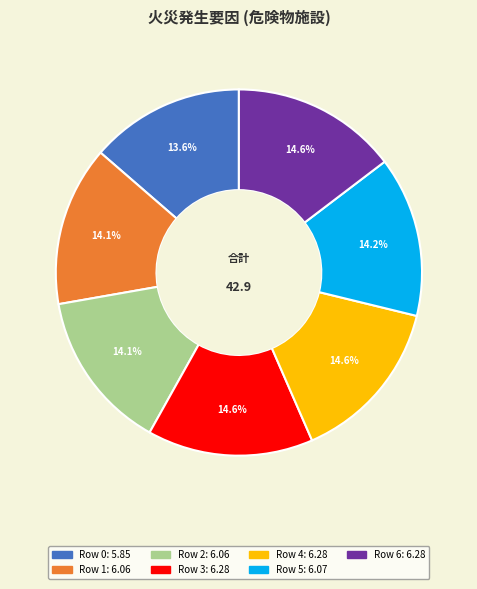

Does any single category account for the majority?

No